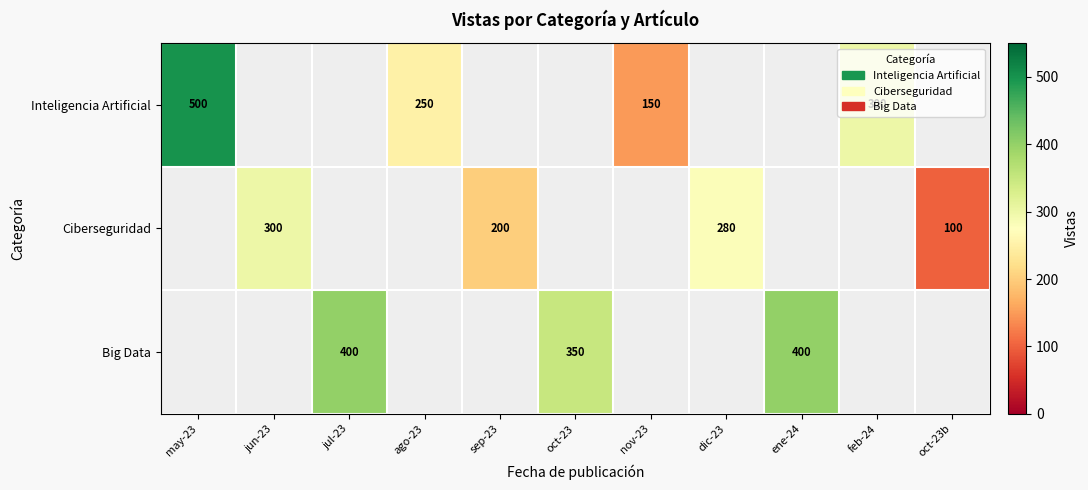

The Ciberseguridad series shows 300 at jun-23. True or false?

True